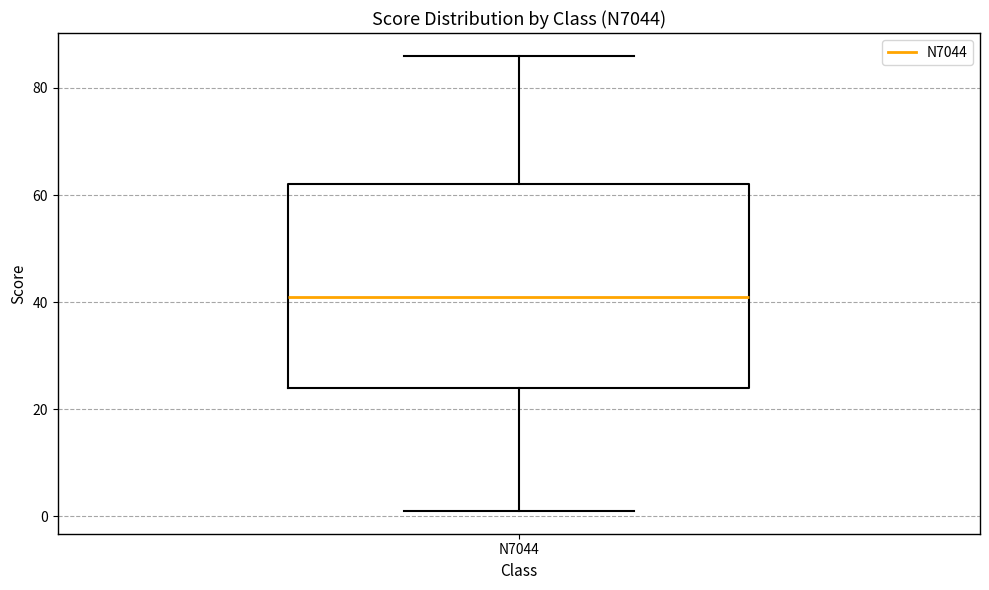

Where does the lower whisker of the box for N7044 end on the y-axis? The values are not printed on the chart, so give them approximately, as read against the axis.

2